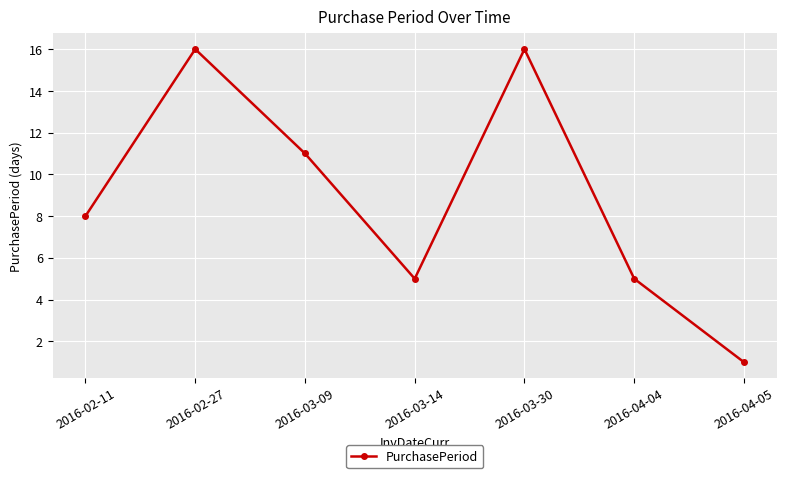

What is the value of the 6th point from the left?

5